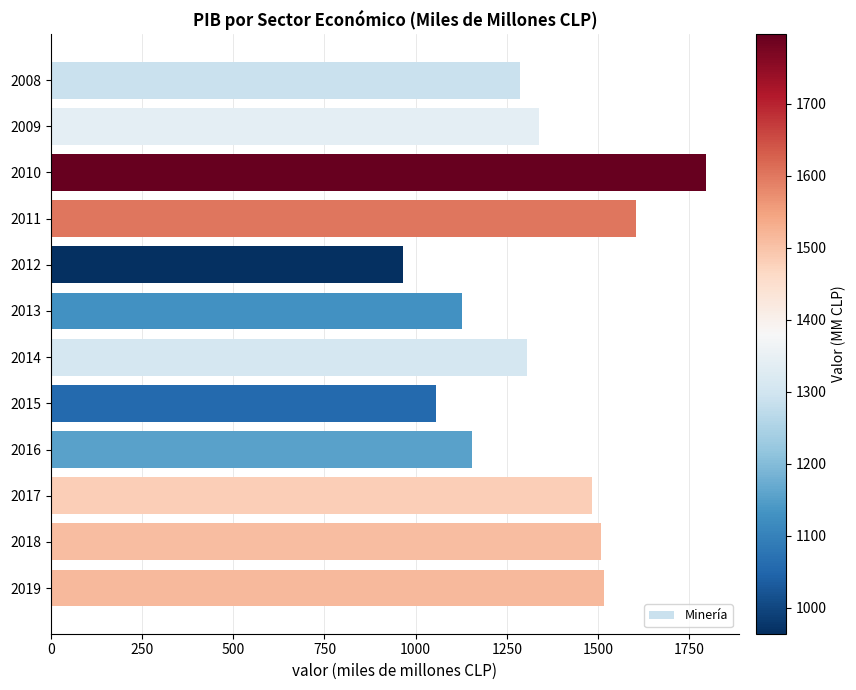

Reading top to bottom, list all the values displayed in this chart.

1286	1339	1796	1604	964	1128	1306	1055	1153	1482	1507	1516